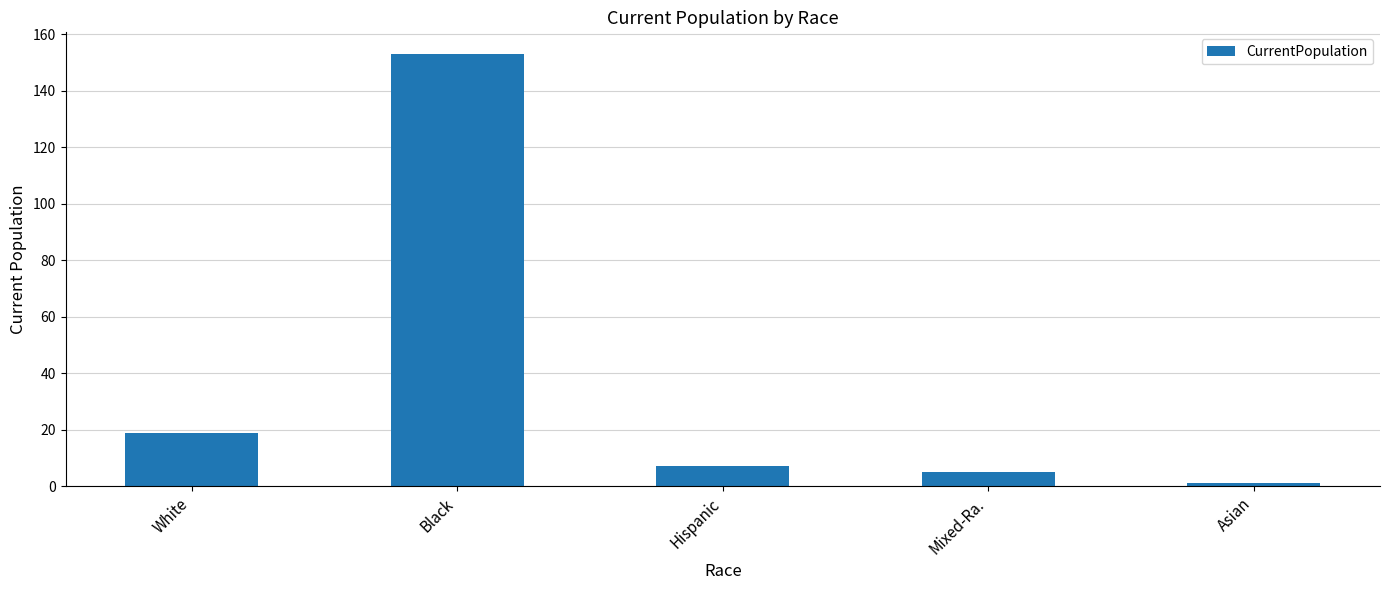

The chart shows a value of 19 at White. True or false?

True